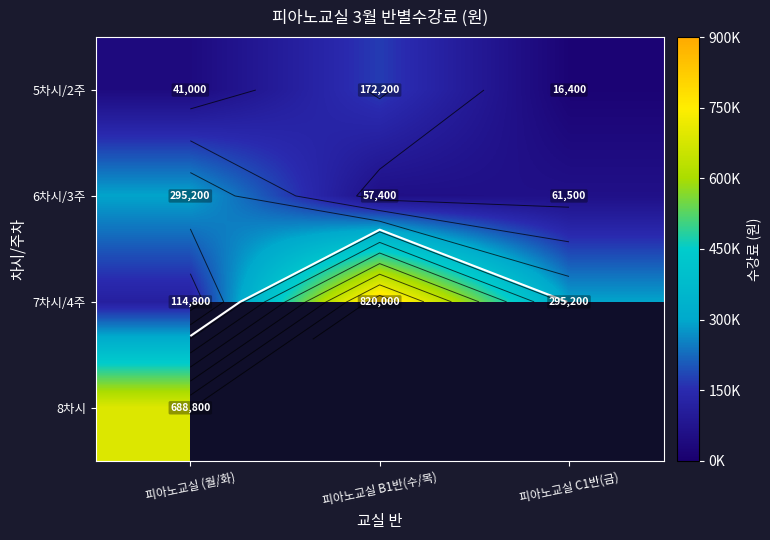

True or false: 7차시/4주 has a value of 820000 at 피아노교실 B1반(수/목).

True